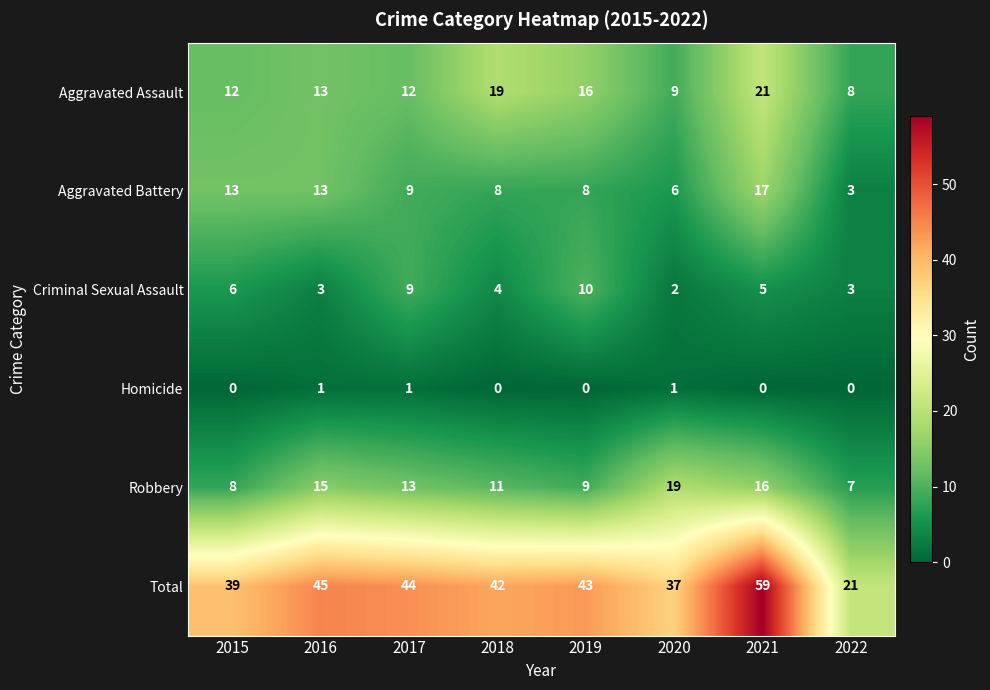

What is the maximum value for Robbery?

19